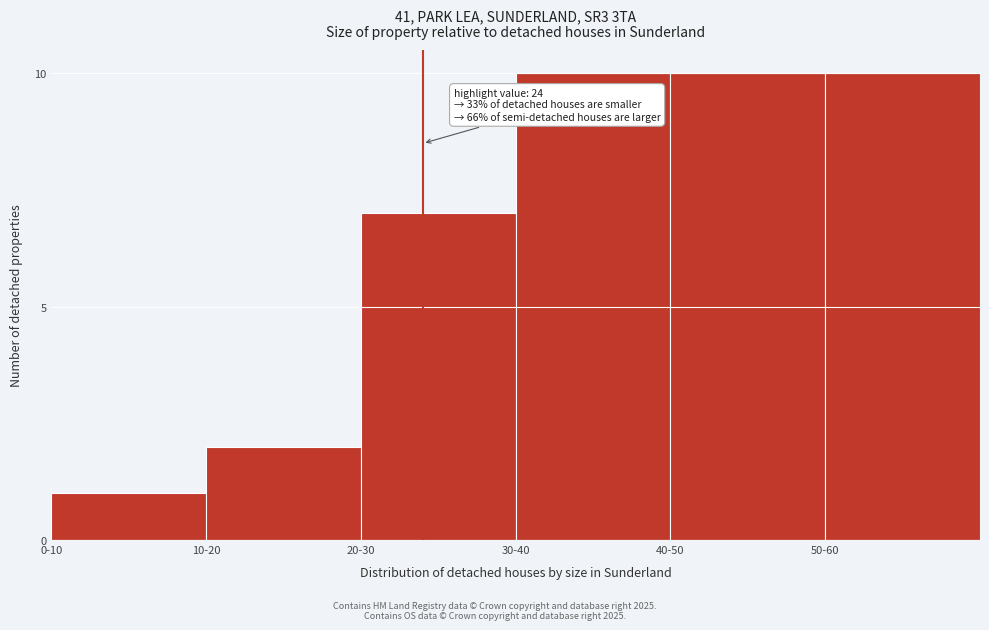

Reading right to left, list all the values displayed in this chart.

10	10	10	7	2	1